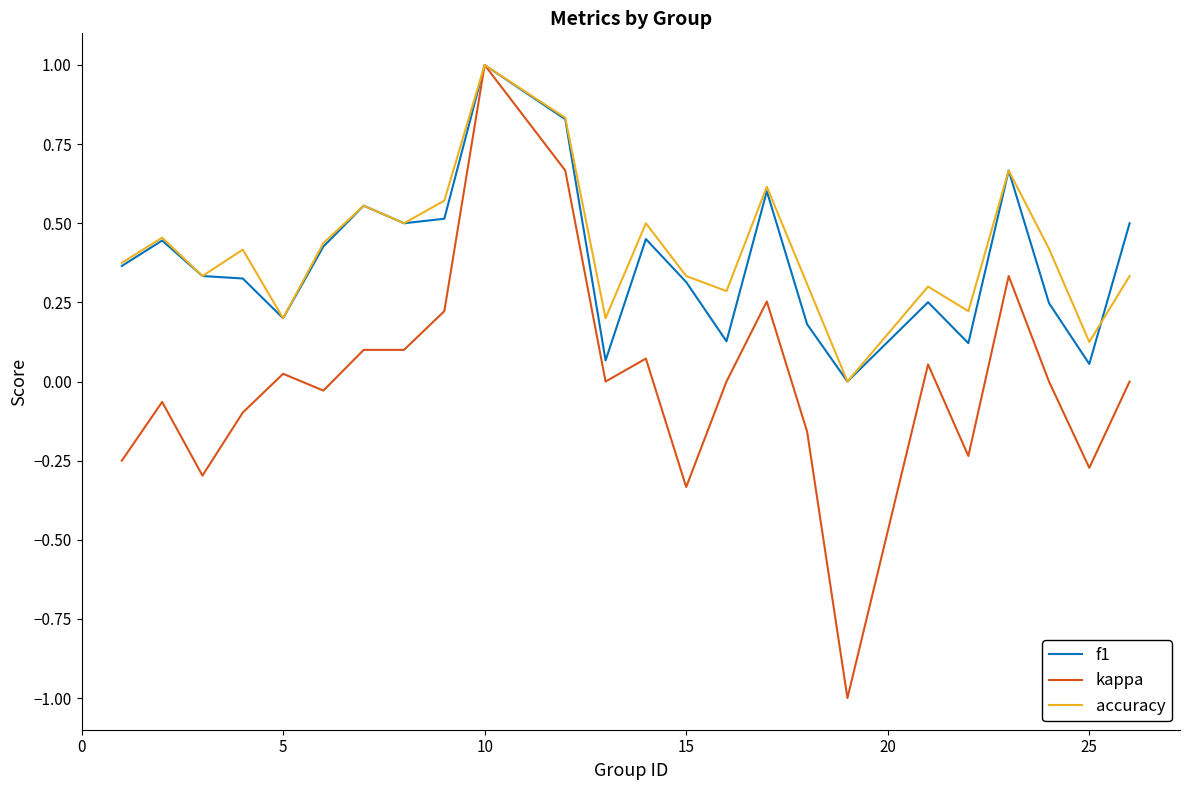

What is the maximum value shown in the chart?

1.0